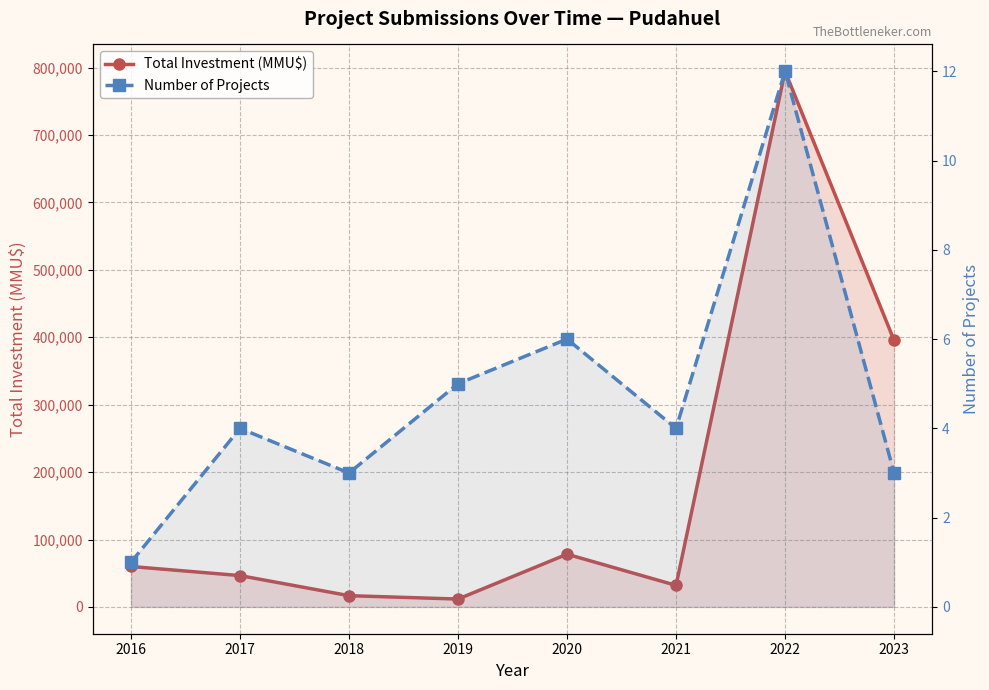

Reading left to right, extract all data points from this chart.

Total Investment (MMU$): 60000	46503	16715	11694	78240	32000	794688	395458
Number of Projects: 1	4	3	5	6	4	12	3